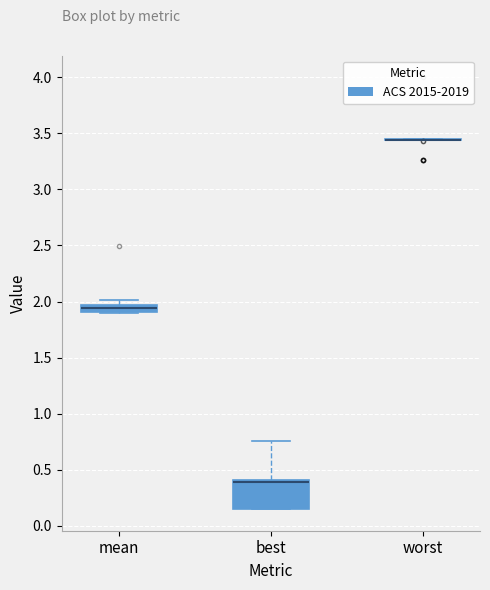

Where is the upper edge of the box for mean on the y-axis? The values are not printed on the chart, so give them approximately, as read against the axis.

1.95